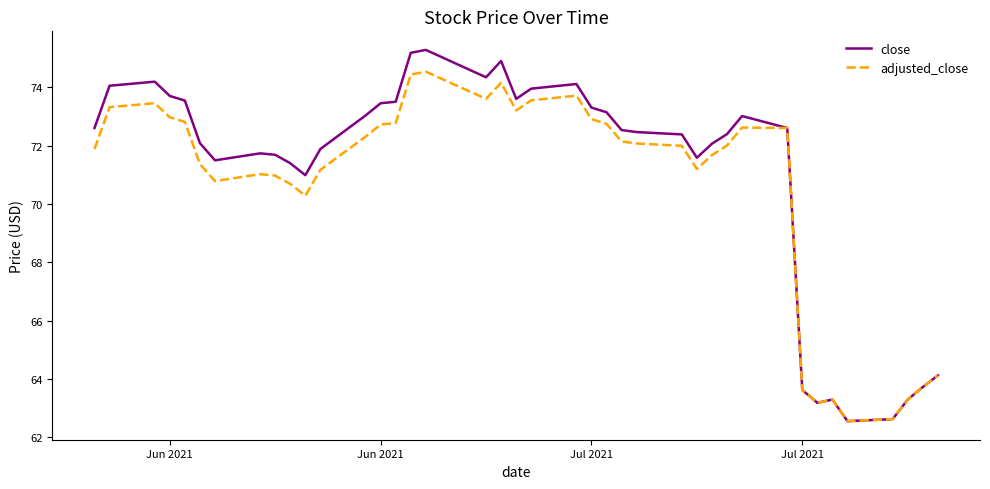

What is the highest value of the close series?

75.3